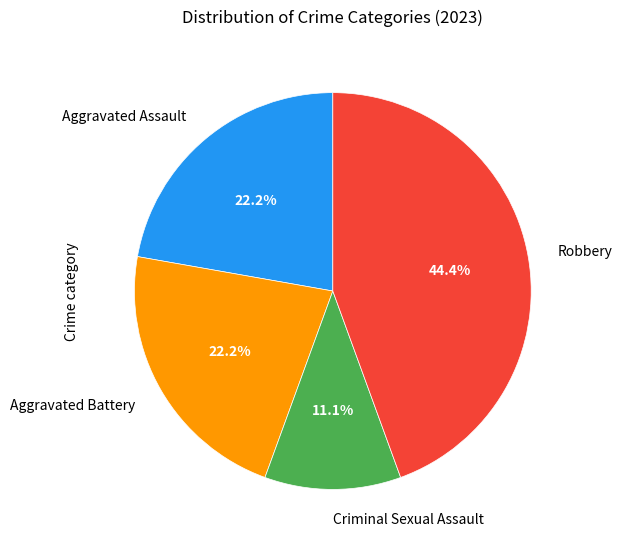

Does any single category account for the majority?

No